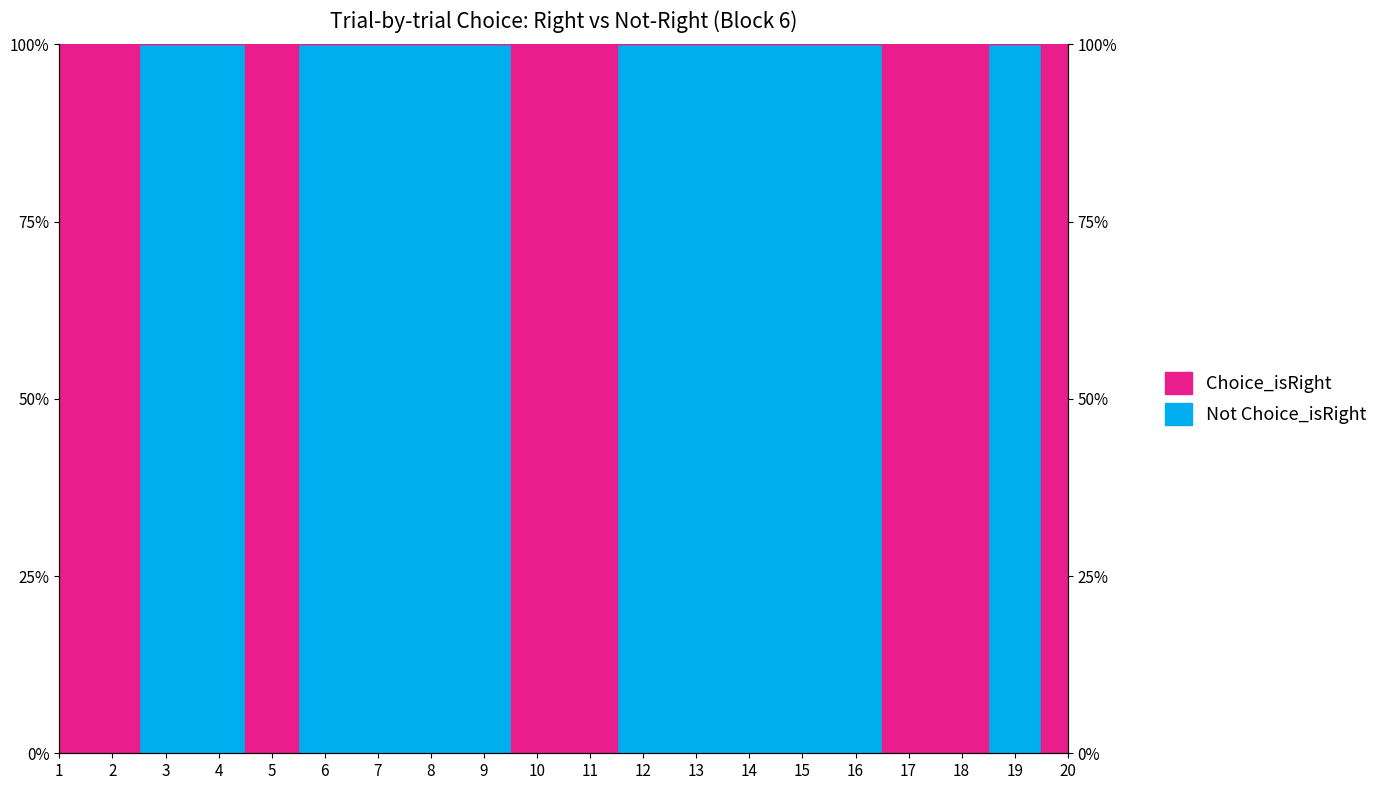

At which category does the chart reach its minimum across all series?

1